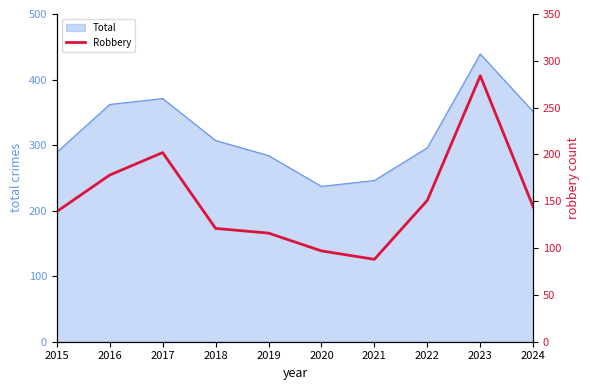

How many lines are shown in the chart?

1